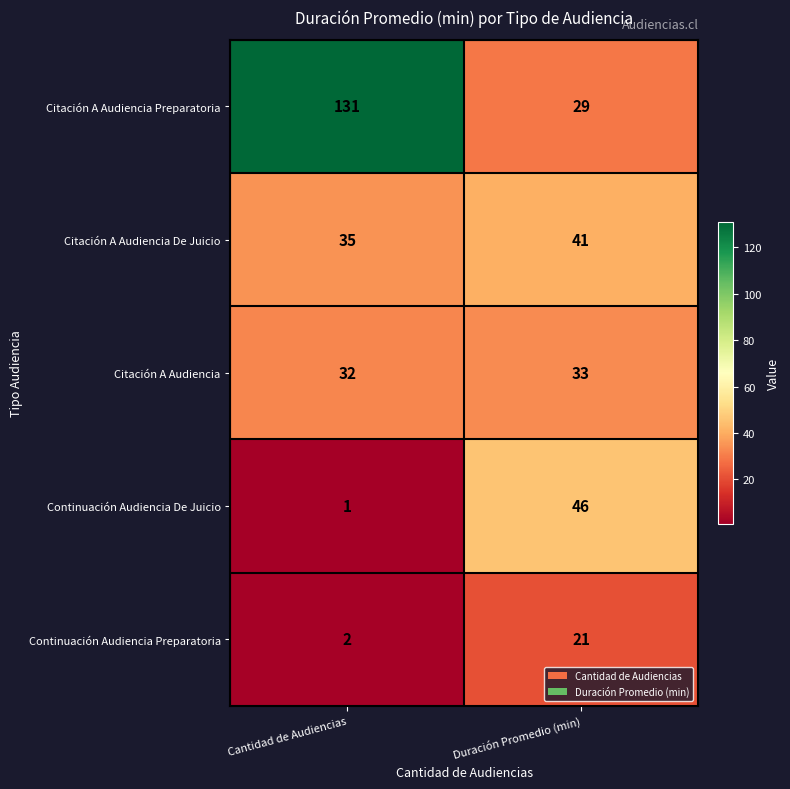

Which series has the widest spread of values?

Citación A Audiencia Preparatoria